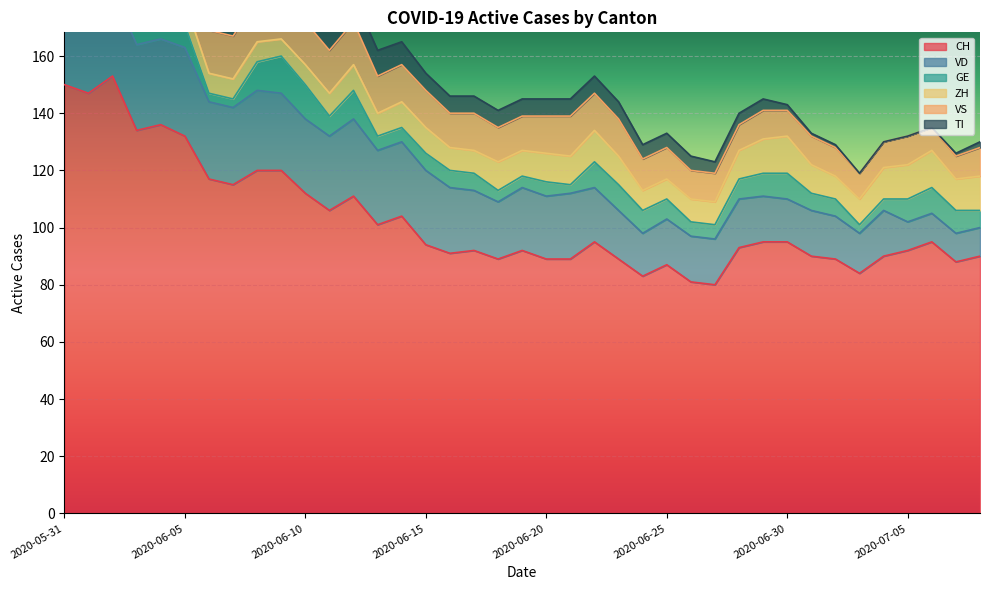

Reading right to left, list all the values displayed in this chart.

CH: 2020-07-08=90	2020-07-07=88	2020-07-06=95	2020-07-05=92	2020-07-04=90	2020-07-03=84	2020-07-02=89	2020-07-01=90	2020-06-30=95	2020-06-29=95	2020-06-28=93	2020-06-27=80	2020-06-26=81	2020-06-25=87	2020-06-24=83	2020-06-23=89	2020-06-22=95	2020-06-21=89	2020-06-20=89	2020-06-19=92	2020-06-18=89	2020-06-17=92	2020-06-16=91	2020-06-15=94	2020-06-14=104	2020-06-13=101	2020-06-12=111	2020-06-11=106	2020-06-10=112	2020-06-09=120	2020-06-08=120	2020-06-07=115	2020-06-06=117	2020-06-05=132	2020-06-04=136	2020-06-03=134	2020-06-02=153	2020-06-01=147	2020-05-31=150
VD: 2020-07-08=10	2020-07-07=10	2020-07-06=10	2020-07-05=10	2020-07-04=16	2020-07-03=14	2020-07-02=15	2020-07-01=16	2020-06-30=15	2020-06-29=16	2020-06-28=17	2020-06-27=16	2020-06-26=16	2020-06-25=16	2020-06-24=15	2020-06-23=17	2020-06-22=19	2020-06-21=23	2020-06-20=22	2020-06-19=22	2020-06-18=20	2020-06-17=21	2020-06-16=23	2020-06-15=26	2020-06-14=26	2020-06-13=26	2020-06-12=27	2020-06-11=26	2020-06-10=26	2020-06-09=27	2020-06-08=28	2020-06-07=27	2020-06-06=27	2020-06-05=31	2020-06-04=30	2020-06-03=30	2020-06-02=30	2020-06-01=27	2020-05-31=28
GE: 2020-07-08=6	2020-07-07=8	2020-07-06=9	2020-07-05=8	2020-07-04=4	2020-07-03=3	2020-07-02=6	2020-07-01=6	2020-06-30=9	2020-06-29=8	2020-06-28=7	2020-06-27=5	2020-06-26=5	2020-06-25=7	2020-06-24=8	2020-06-23=9	2020-06-22=9	2020-06-21=3	2020-06-20=5	2020-06-19=4	2020-06-18=4	2020-06-17=6	2020-06-16=6	2020-06-15=6	2020-06-14=5	2020-06-13=5	2020-06-12=10	2020-06-11=7	2020-06-10=12	2020-06-09=13	2020-06-08=10	2020-06-07=3	2020-06-06=3	2020-06-05=8	2020-06-04=10	2020-06-03=8	2020-06-02=8	2020-06-01=2	2020-05-31=2
ZH: 2020-07-08=12	2020-07-07=11	2020-07-06=13	2020-07-05=12	2020-07-04=11	2020-07-03=9	2020-07-02=8	2020-07-01=10	2020-06-30=13	2020-06-29=12	2020-06-28=10	2020-06-27=8	2020-06-26=8	2020-06-25=7	2020-06-24=7	2020-06-23=10	2020-06-22=11	2020-06-21=10	2020-06-20=10	2020-06-19=9	2020-06-18=10	2020-06-17=8	2020-06-16=8	2020-06-15=9	2020-06-14=9	2020-06-13=8	2020-06-12=9	2020-06-11=8	2020-06-10=7	2020-06-09=6	2020-06-08=7	2020-06-07=7	2020-06-06=7	2020-06-05=8	2020-06-04=9	2020-06-03=9	2020-06-02=11	2020-06-01=11	2020-05-31=11
VS: 2020-07-08=10	2020-07-07=8	2020-07-06=8	2020-07-05=10	2020-07-04=9	2020-07-03=9	2020-07-02=10	2020-07-01=10	2020-06-30=9	2020-06-29=10	2020-06-28=9	2020-06-27=10	2020-06-26=10	2020-06-25=11	2020-06-24=11	2020-06-23=13	2020-06-22=13	2020-06-21=14	2020-06-20=13	2020-06-19=12	2020-06-18=12	2020-06-17=13	2020-06-16=12	2020-06-15=13	2020-06-14=13	2020-06-13=13	2020-06-12=15	2020-06-11=15	2020-06-10=15	2020-06-09=15	2020-06-08=15	2020-06-07=15	2020-06-06=15	2020-06-05=15	2020-06-04=15	2020-06-03=14	2020-06-02=15	2020-06-01=15	2020-05-31=15
TI: 2020-07-08=2	2020-07-07=1	2020-07-06=0	2020-07-05=0	2020-07-04=0	2020-07-03=0	2020-07-02=1	2020-07-01=1	2020-06-30=2	2020-06-29=4	2020-06-28=4	2020-06-27=4	2020-06-26=5	2020-06-25=5	2020-06-24=5	2020-06-23=6	2020-06-22=6	2020-06-21=6	2020-06-20=6	2020-06-19=6	2020-06-18=6	2020-06-17=6	2020-06-16=6	2020-06-15=6	2020-06-14=8	2020-06-13=9	2020-06-12=9	2020-06-11=10	2020-06-10=10	2020-06-09=12	2020-06-08=13	2020-06-07=14	2020-06-06=15	2020-06-05=17	2020-06-04=18	2020-06-03=20	2020-06-02=26	2020-06-01=28	2020-05-31=30